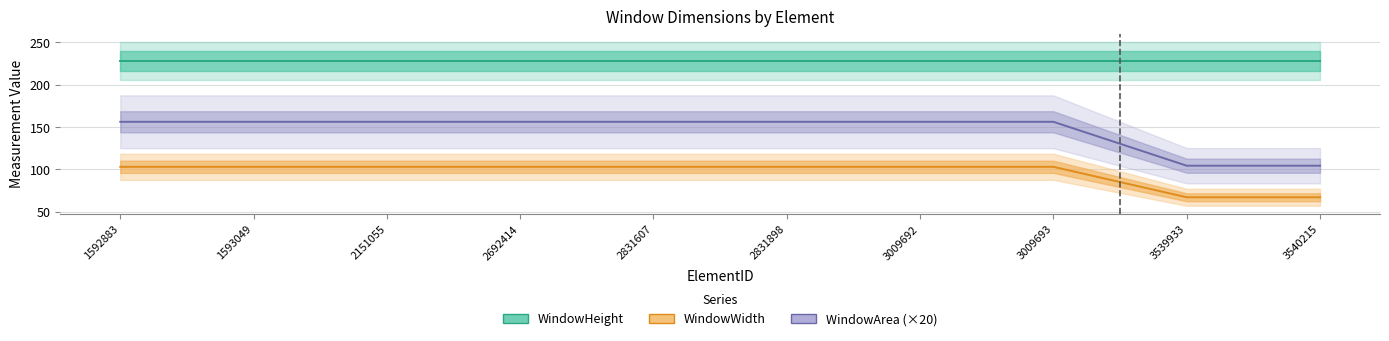

What is the average value of the WindowArea (×20) series?

145.9